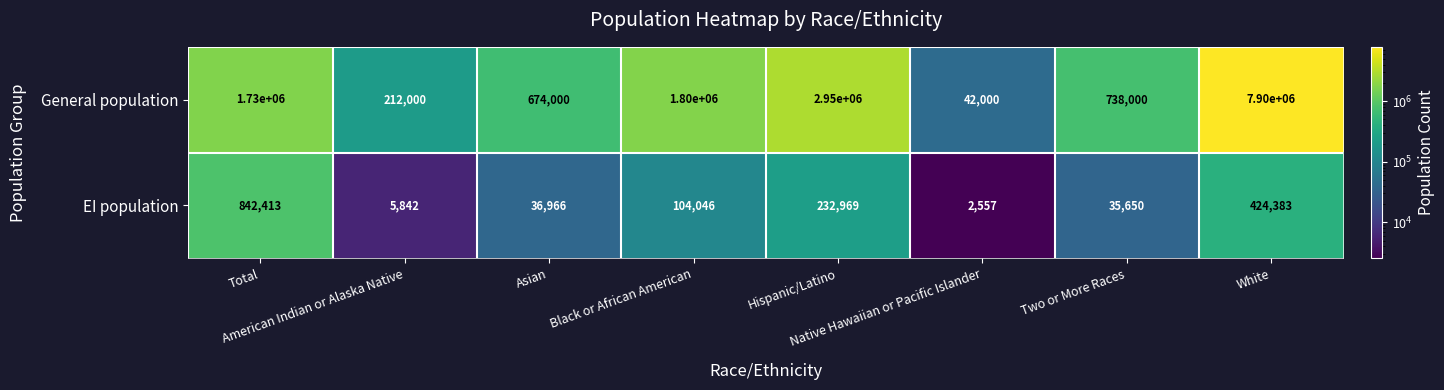

What is the minimum value shown in the chart?

2557